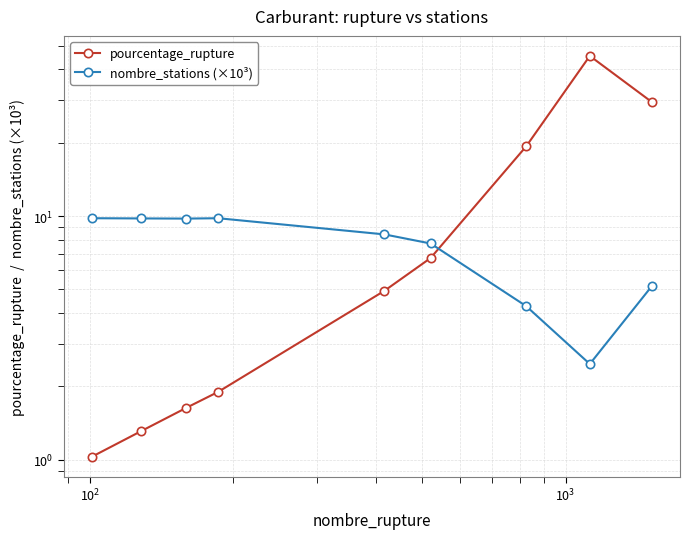

How many data points in nombre_stations (×10³) are above 8?

5